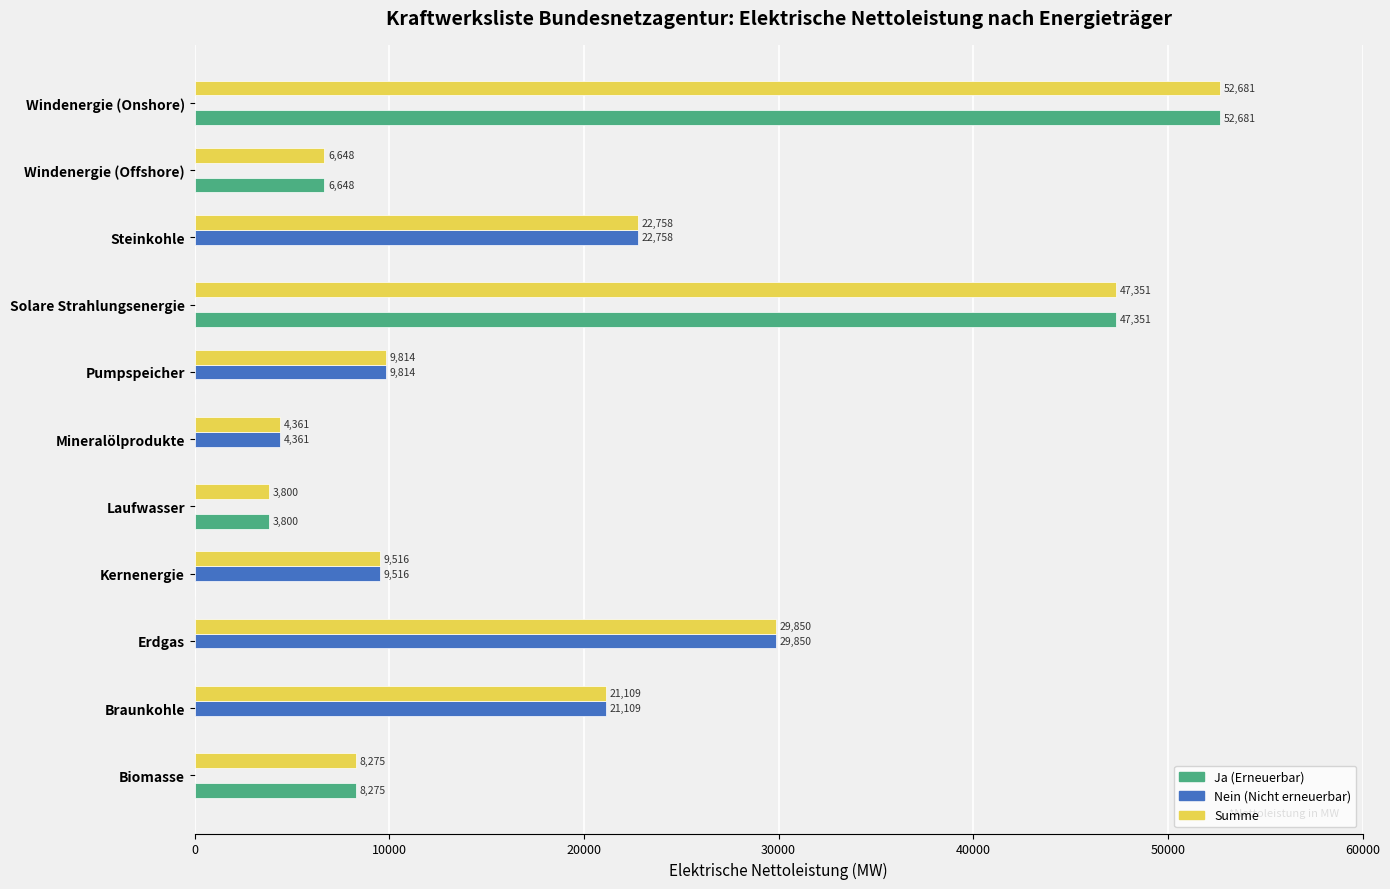

What are all the series names shown in the legend?

Ja (Erneuerbar), Nein (Nicht erneuerbar), Summe